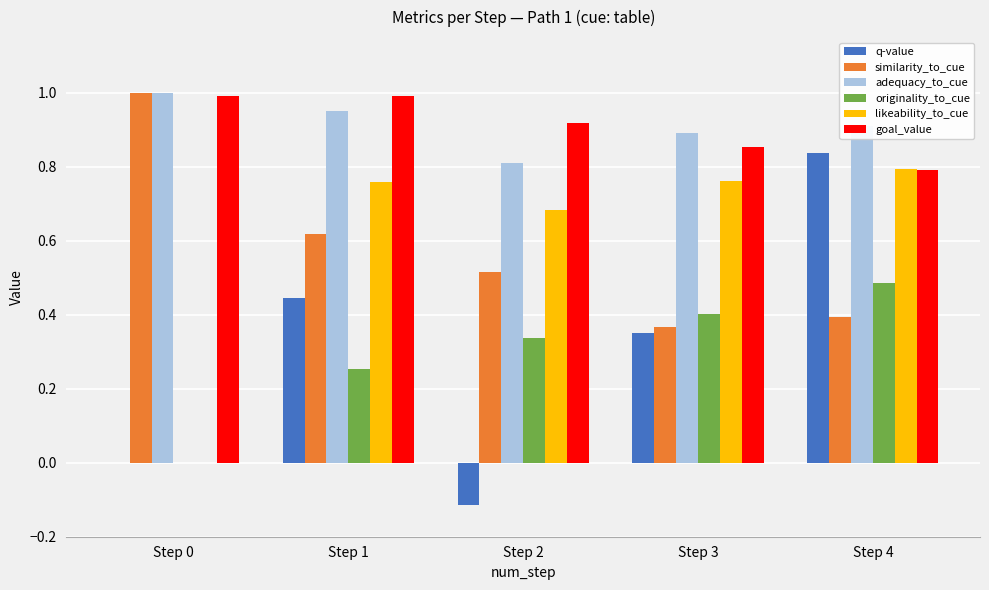

What is the sum of all similarity_to_cue values?

2.9